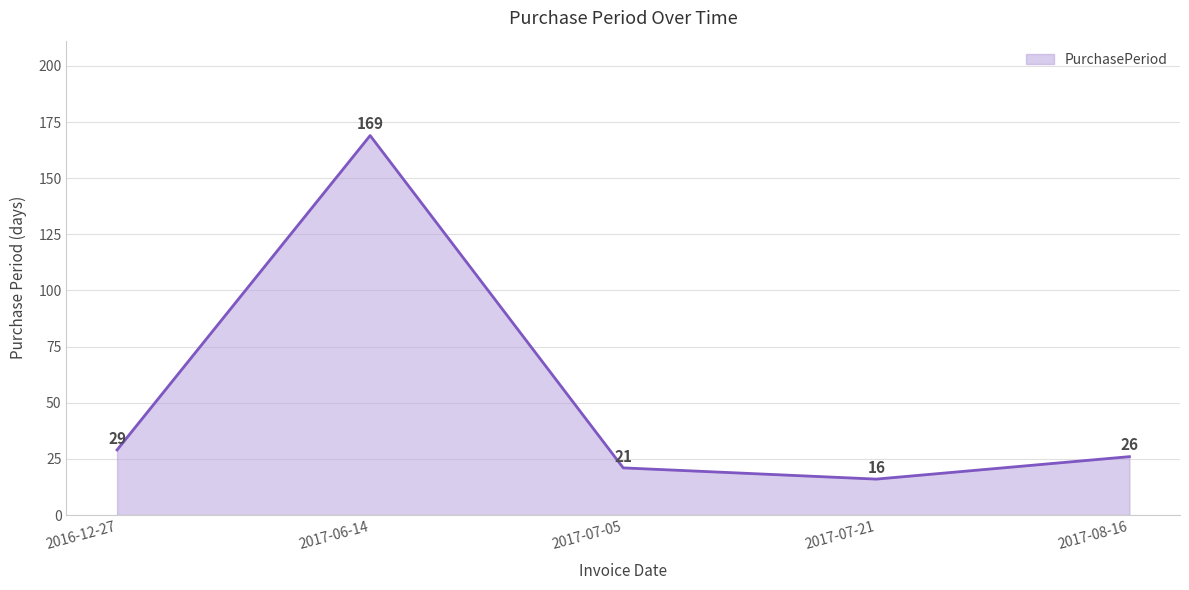

Which has a higher value, 2017-07-05 or 2017-06-14?

2017-06-14